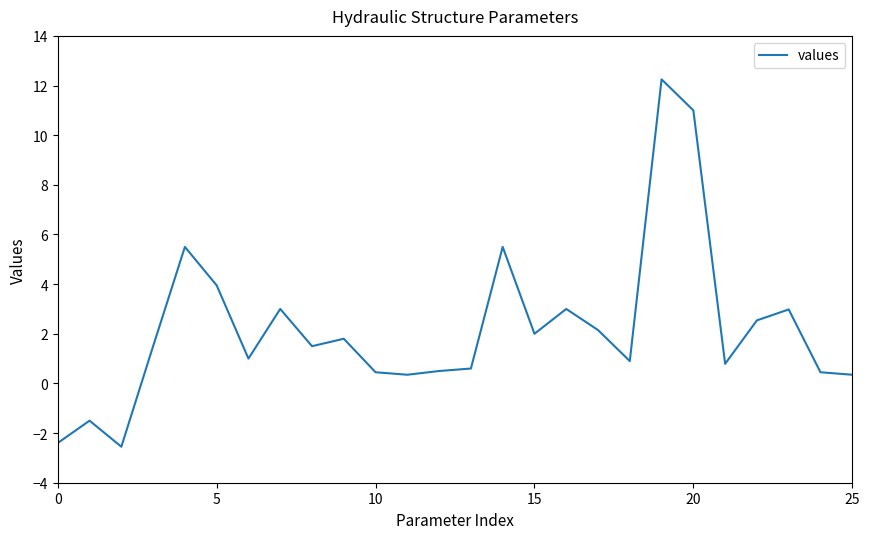

What is the average value?

2.2